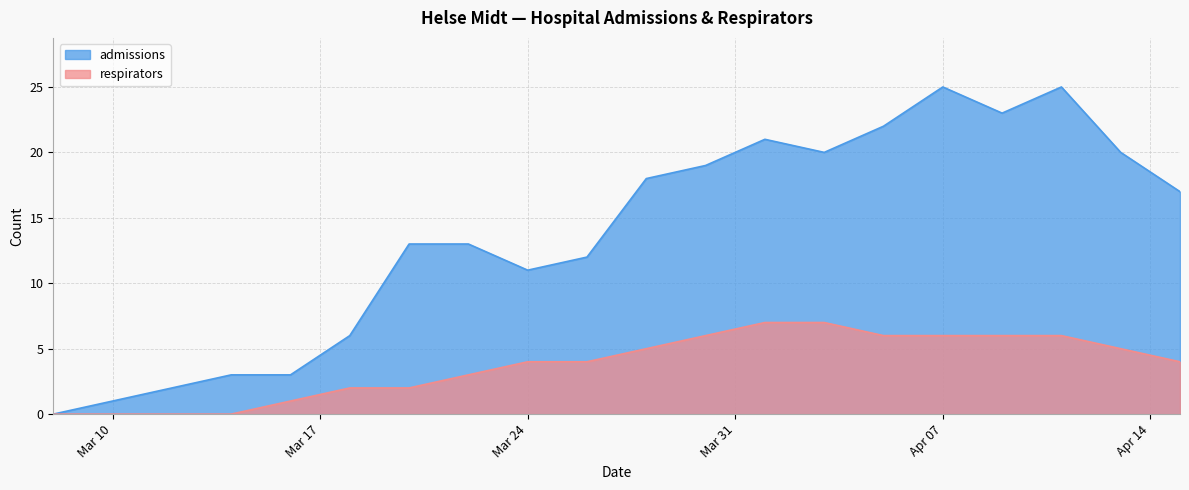

What is the value of the admissions point at the 9th from the left?

11